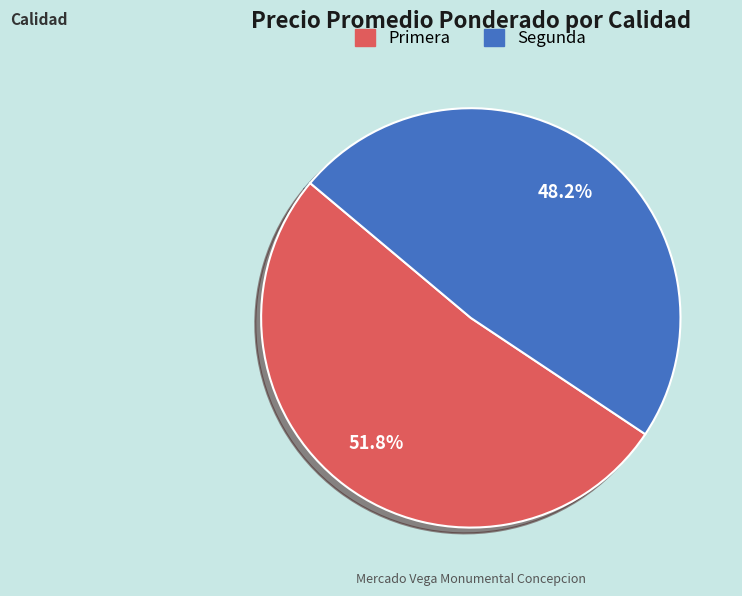

Between Segunda and Primera, which is larger?

Primera